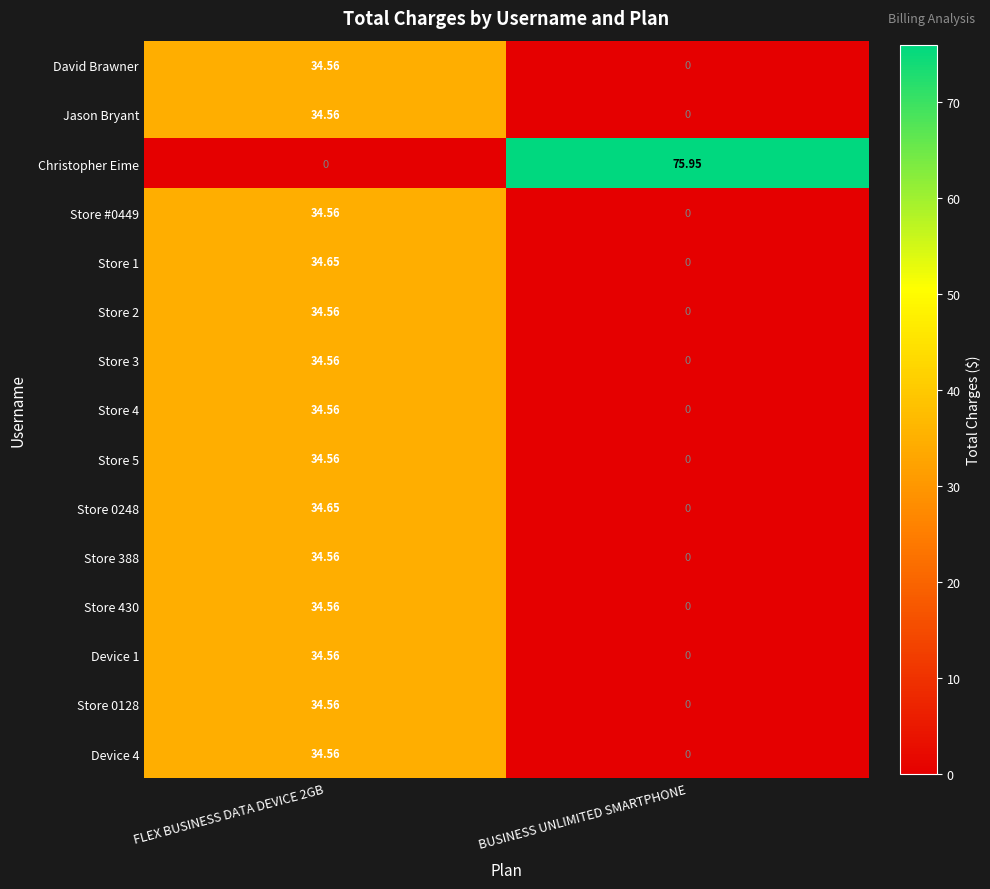

Which series has the largest total across all categories?

Christopher Eime